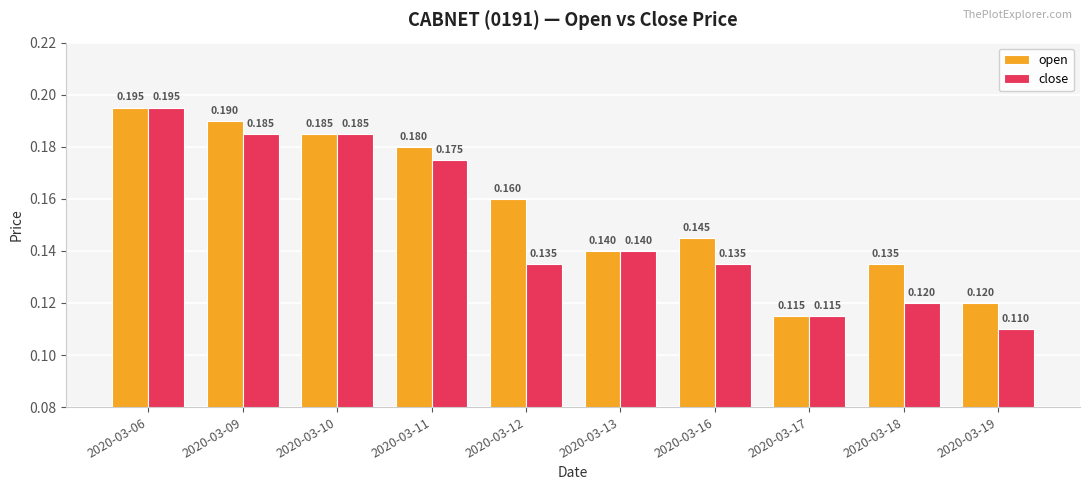

Rank the series at 2020-03-09 from lowest to highest value.

close, open